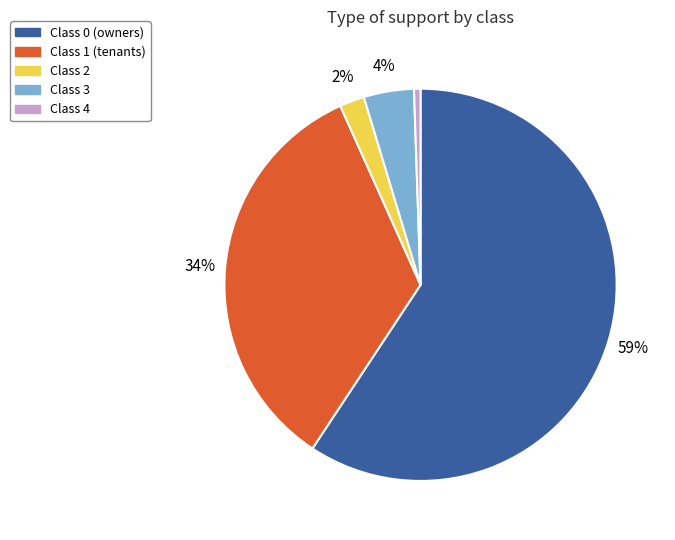

To the nearest percent, what is the average slice percentage?

20%